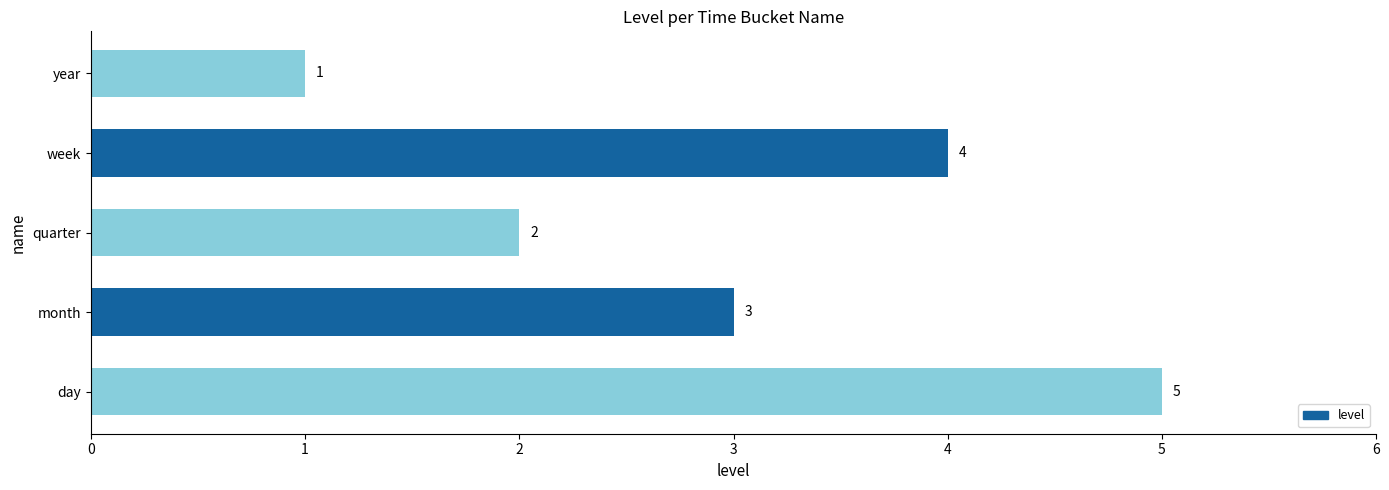

How many data points are less than 3?

2